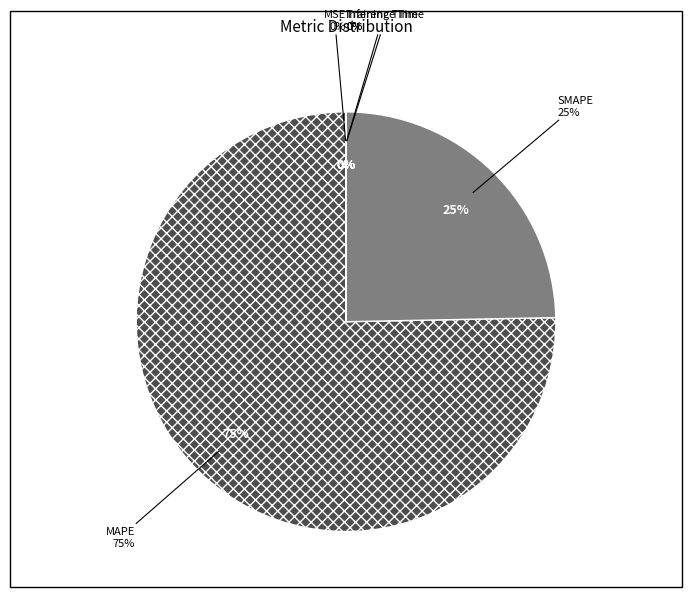

Between Training Time and MAPE, which is larger?

MAPE